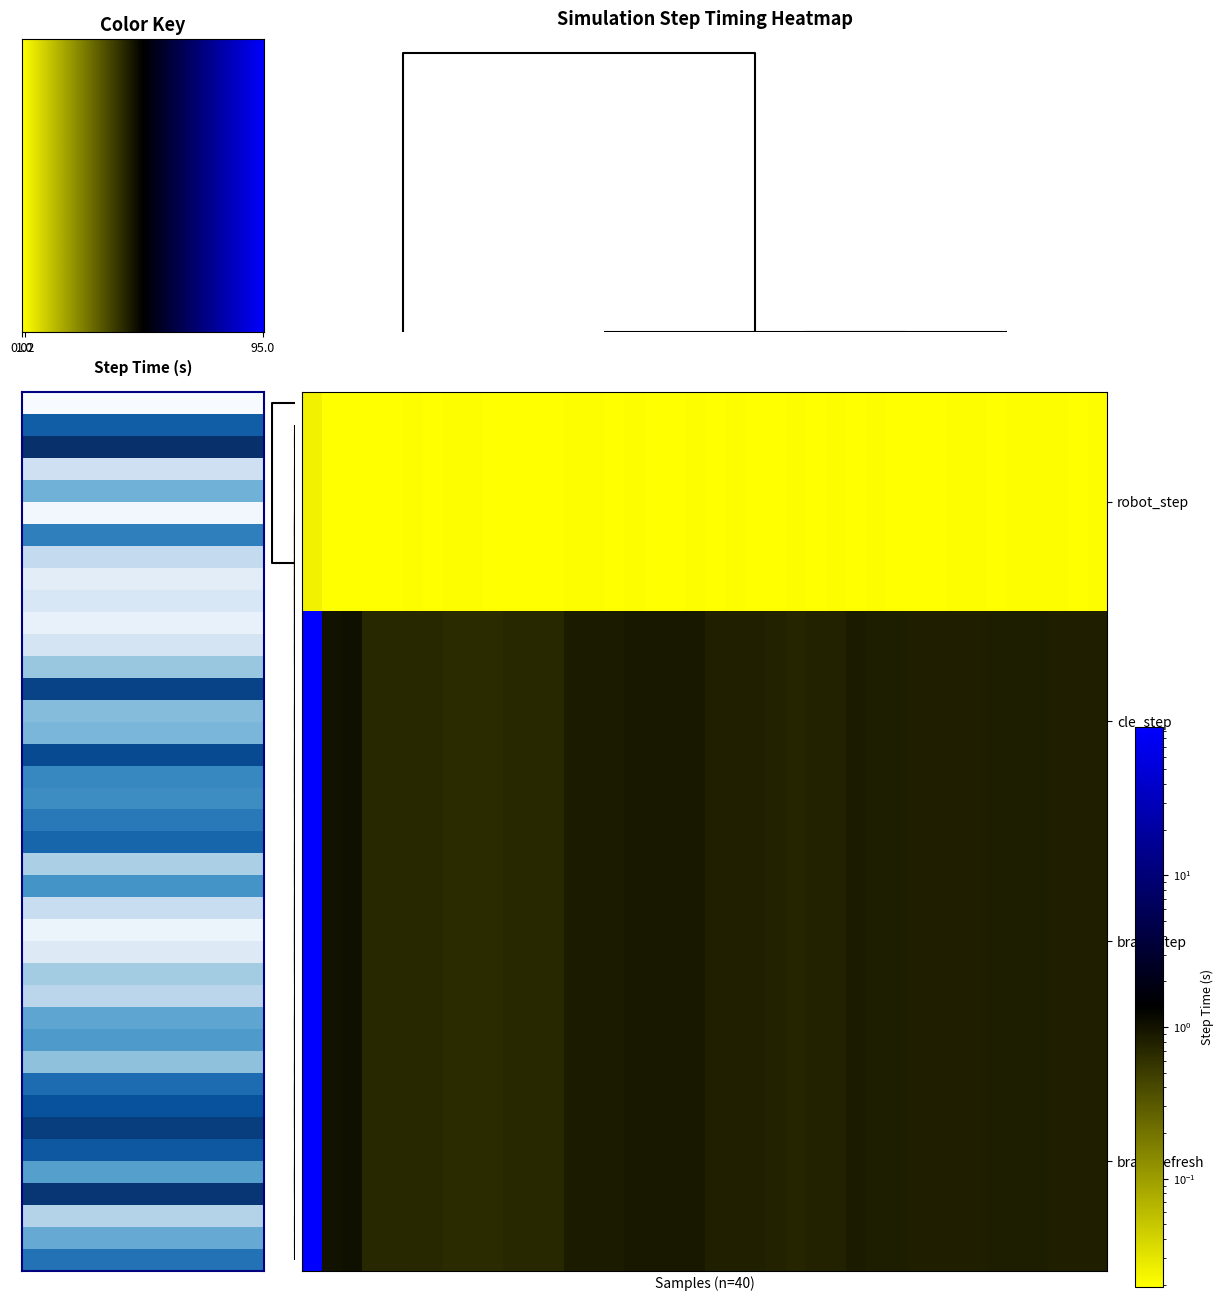

List the series in order of their peak value, highest first.

cle_step, brain_refresh, brain_step, robot_step